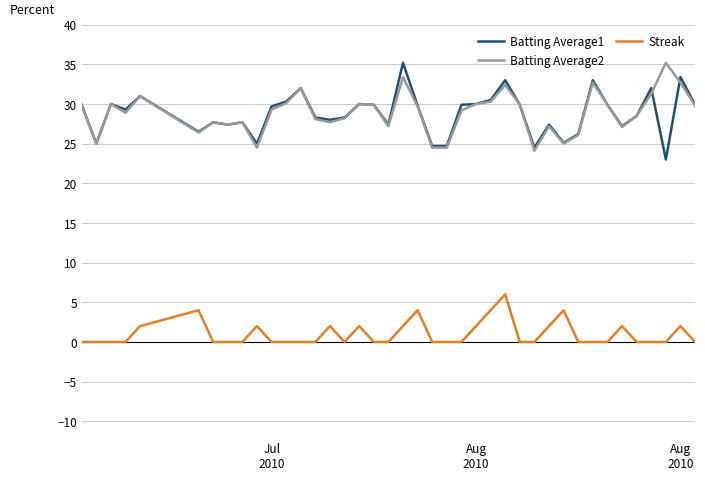

True or false: Streak has more than 2 points higher than both neighbors.

True